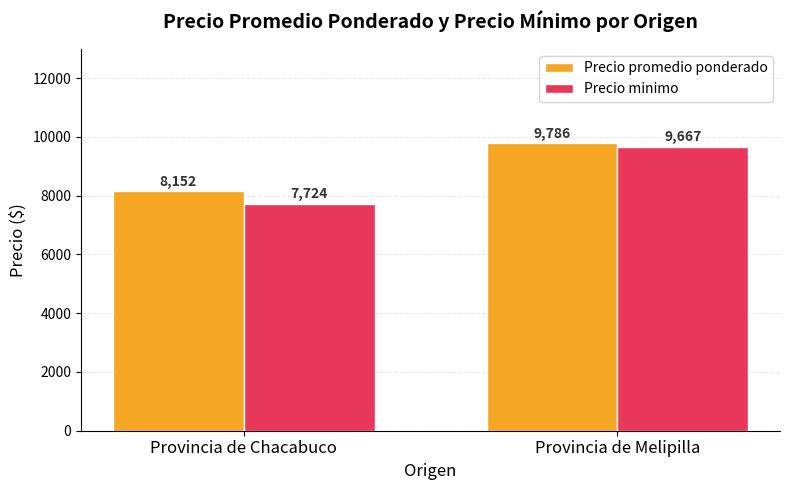

Which category has the highest value across all series?

Provincia de Melipilla